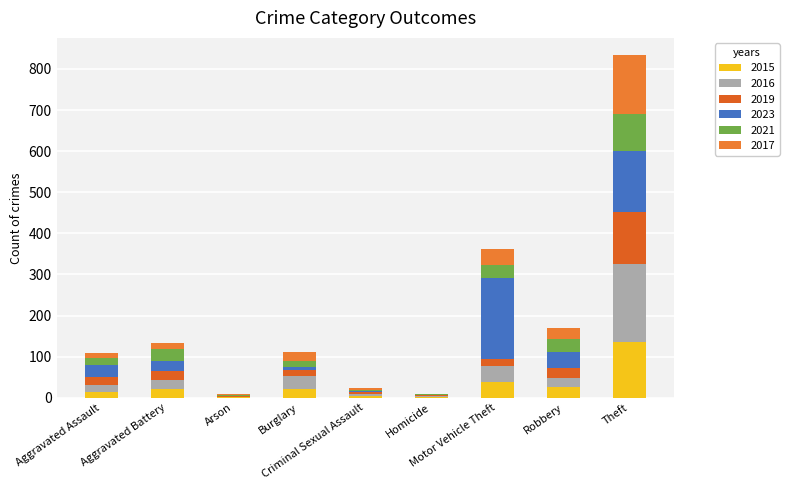

Read the 2019 value at Theft.

126